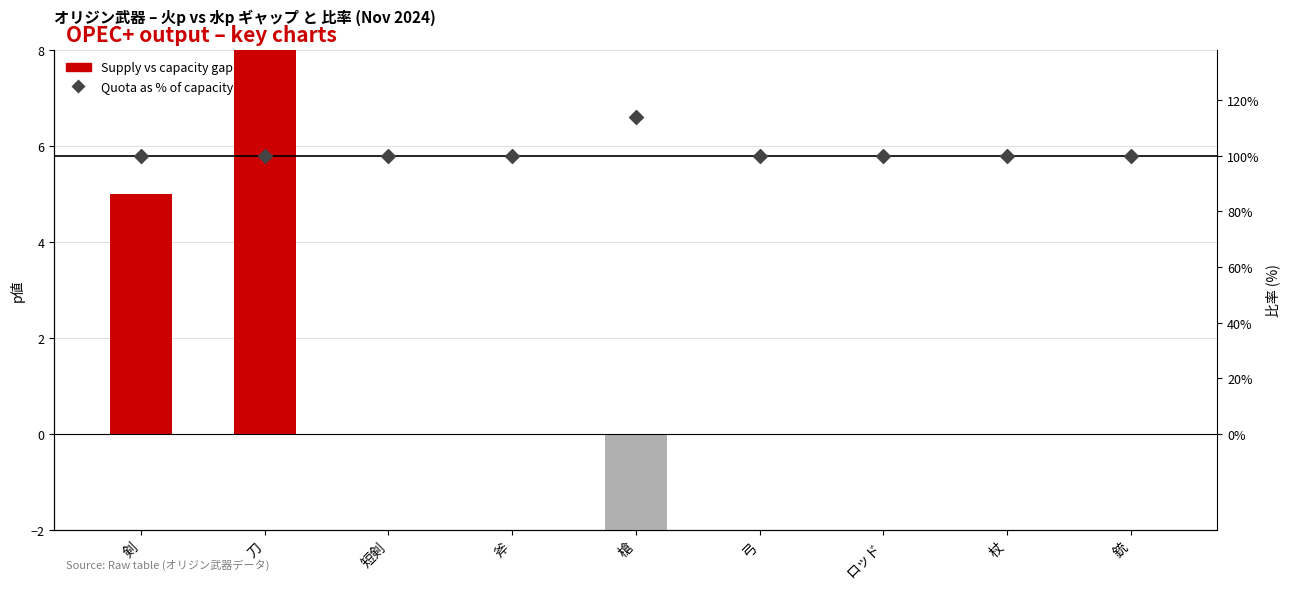

What are all the series names shown in the legend?

Supply vs capacity gap, Quota as % of capacity